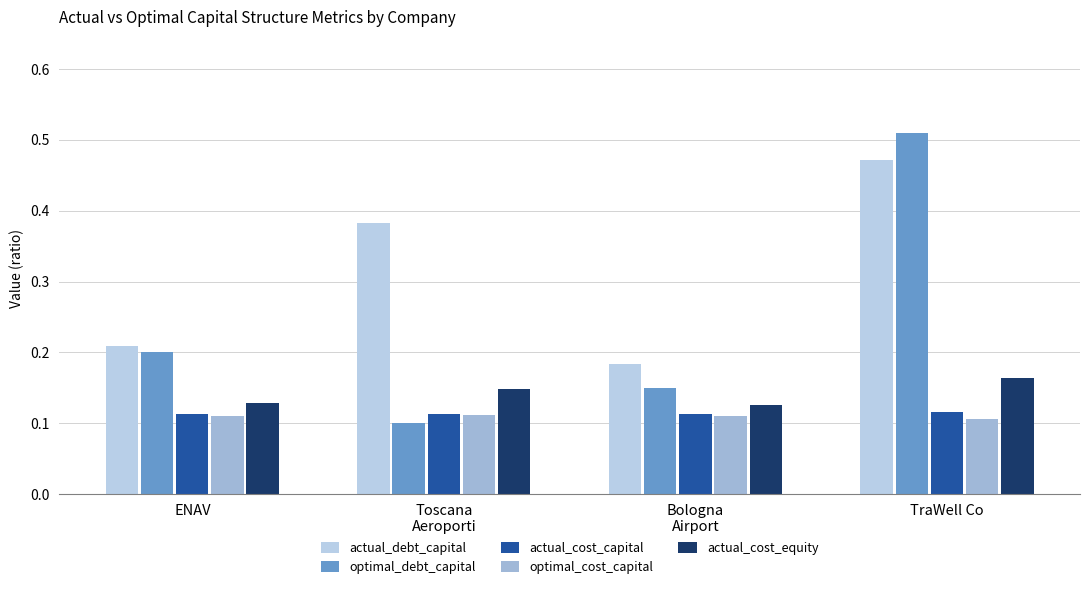

What is the minimum value for actual_debt_capital?

0.2